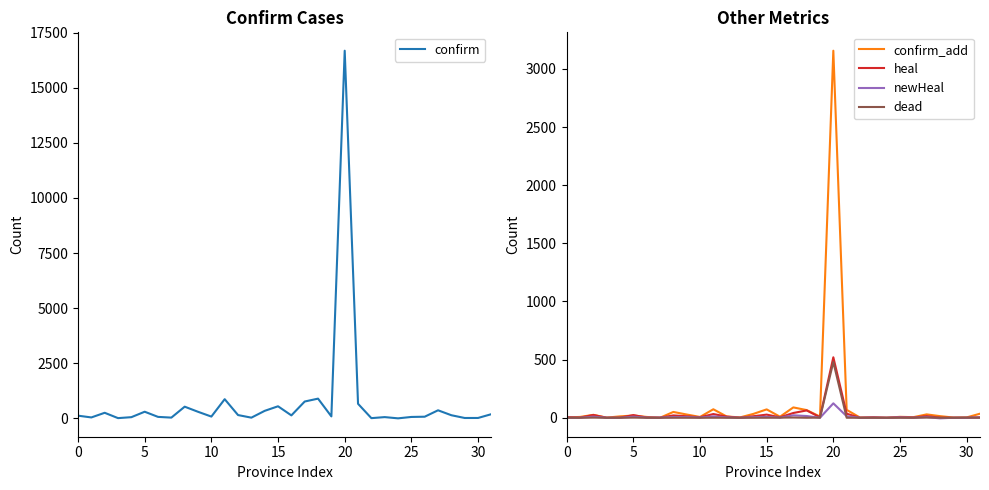

At which label does confirm_add reach its peak?

20